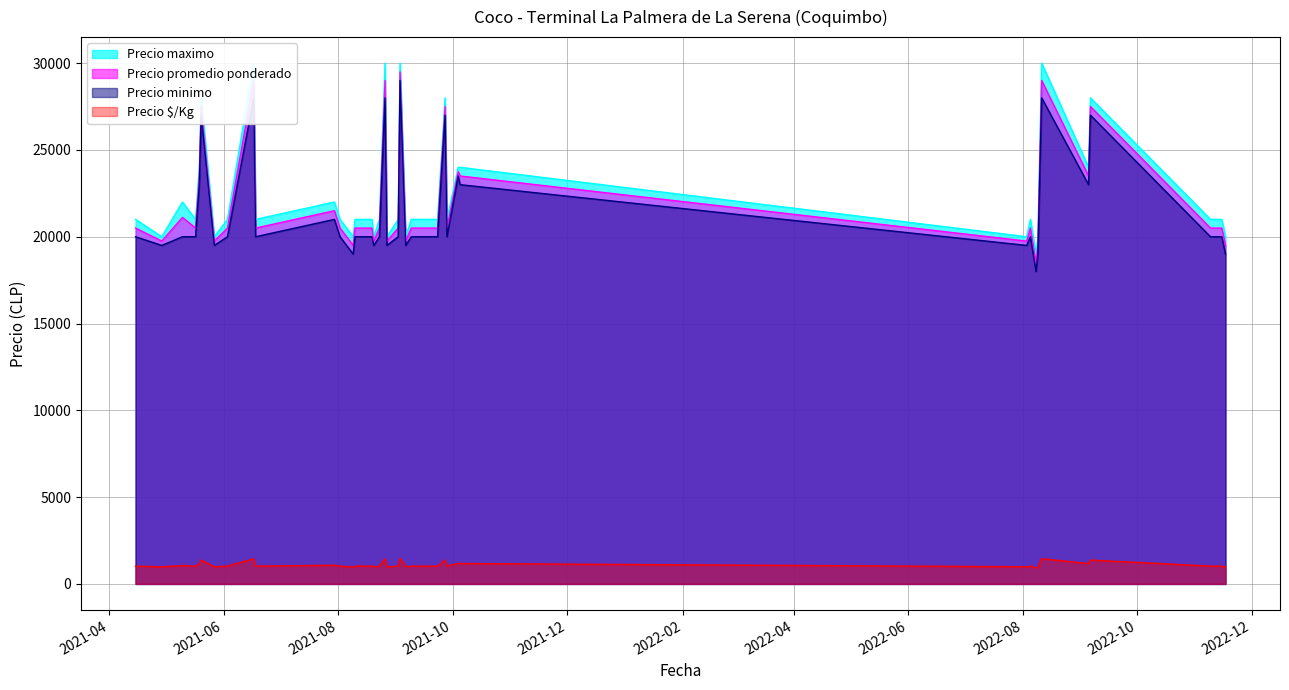

At which label does Precio minimo reach its peak?

2021-09-03